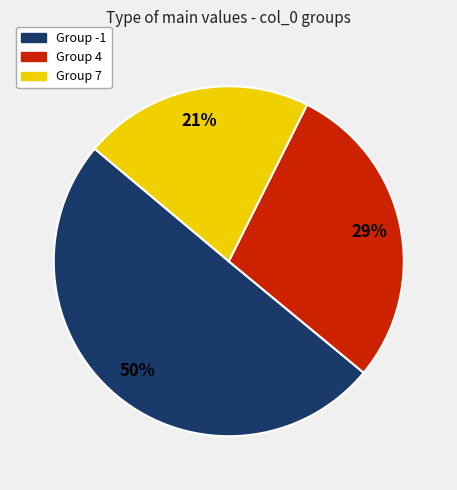

To the nearest percent, what is the average slice percentage?

33%